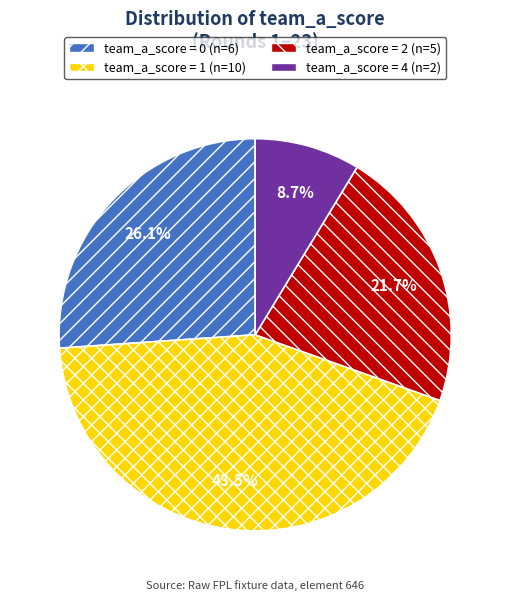

To the nearest percent, what is the average slice percentage?

25%